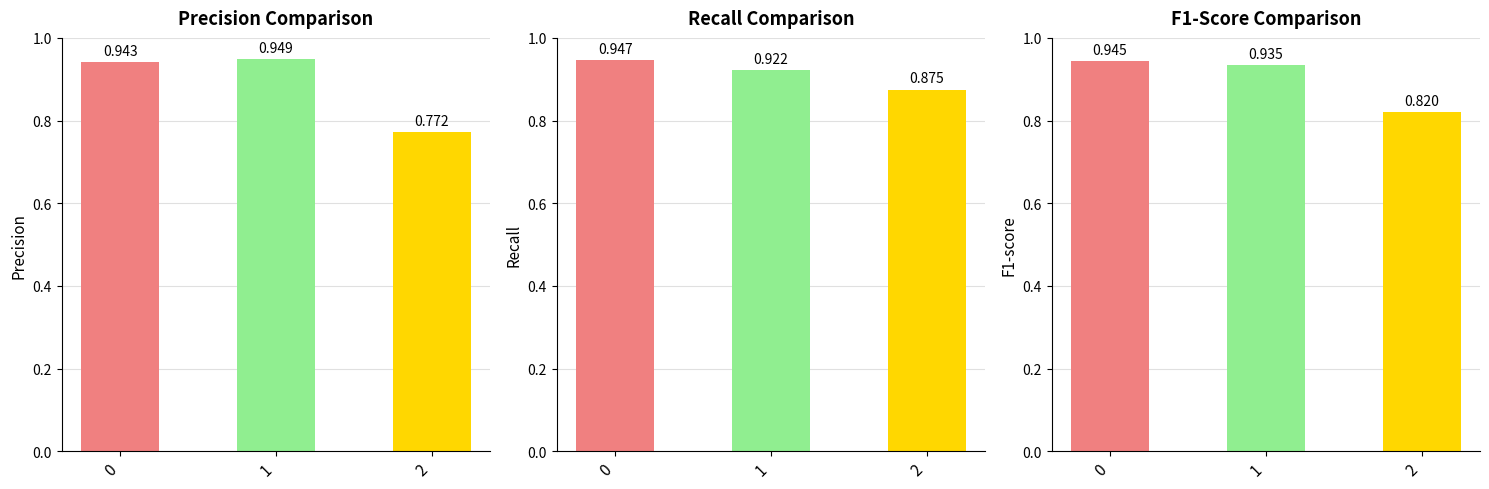

Rank the series by their average value, from lowest to highest.

precision, f1-score, recall